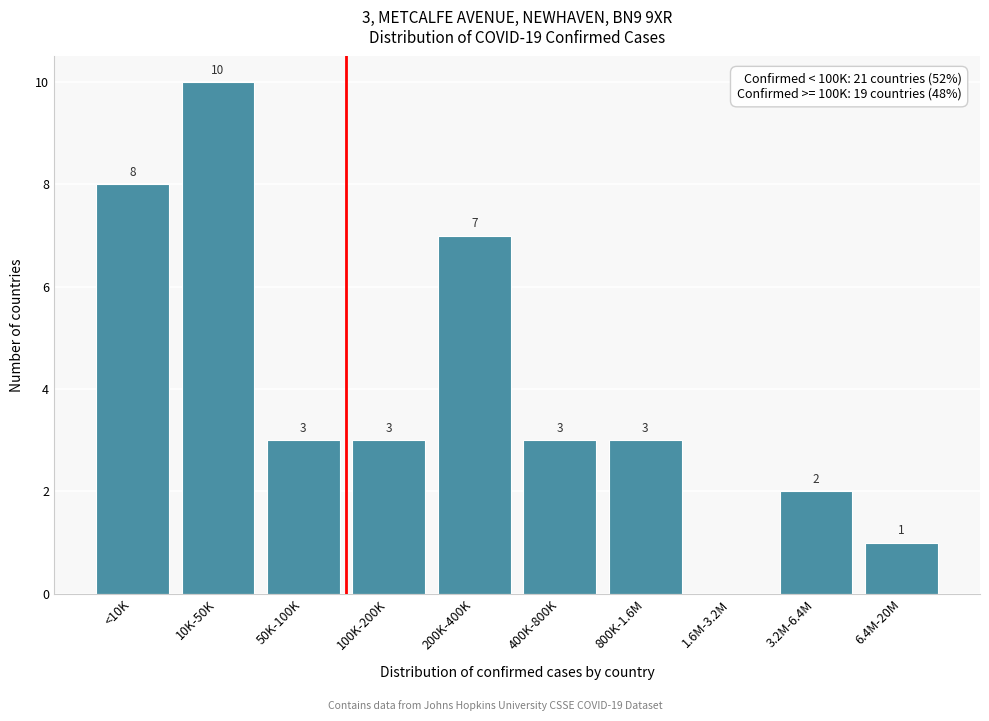

Reading left to right, extract all data points from this chart.

<10K=8	10K-50K=10	50K-100K=3	100K-200K=3	200K-400K=7	400K-800K=3	800K-1.6M=3	1.6M-3.2M=0	3.2M-6.4M=2	6.4M-20M=1